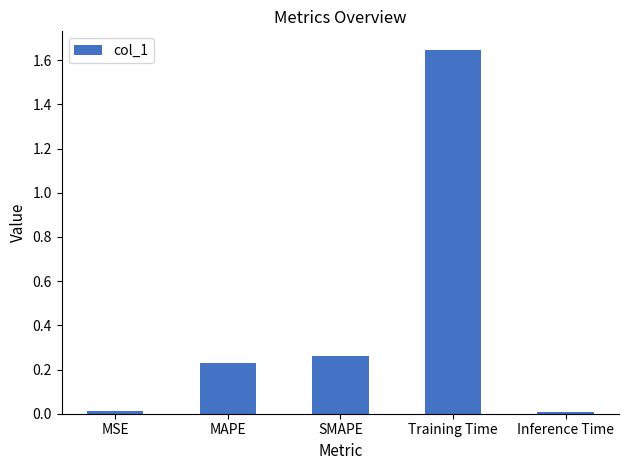

What position from the right is MAPE?

4